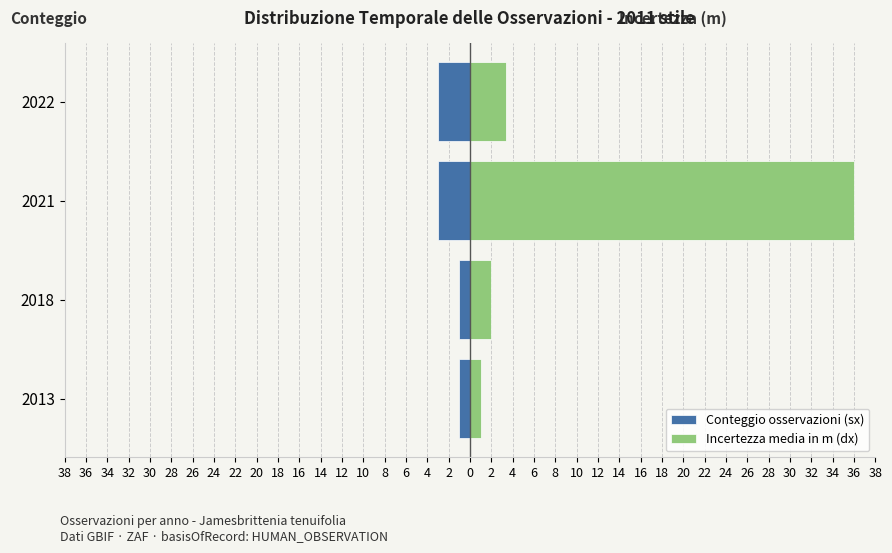

What is the difference between the maximum and minimum values in the Incertezza media in m (dx) series?

35.0